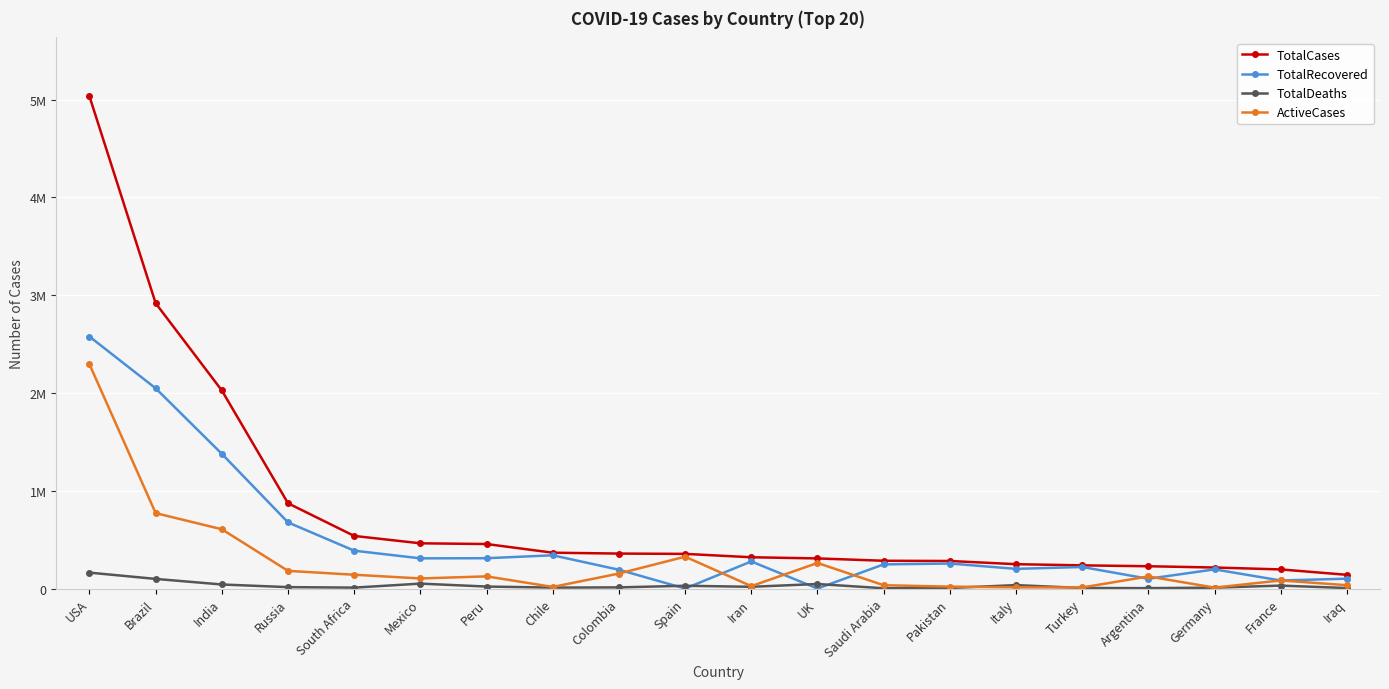

What are all the series names shown in the legend?

TotalCases, TotalRecovered, TotalDeaths, ActiveCases